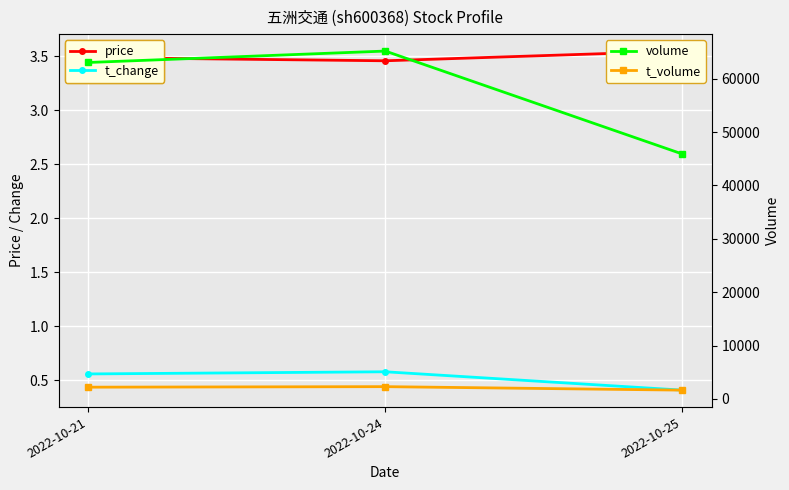

What is the minimum value for volume?

45908